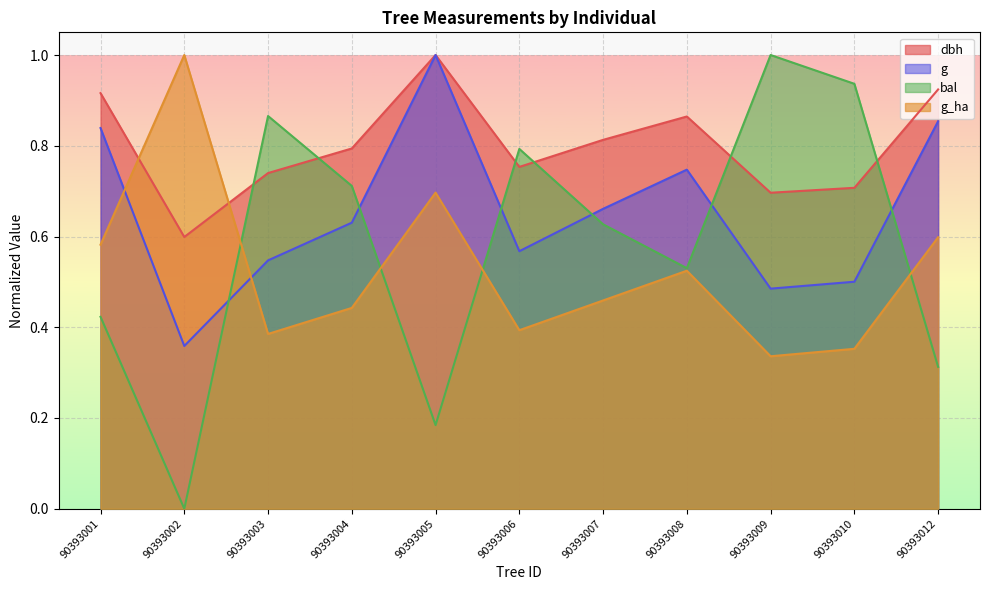

What are all the series names shown in the legend?

dbh, g, bal, g_ha